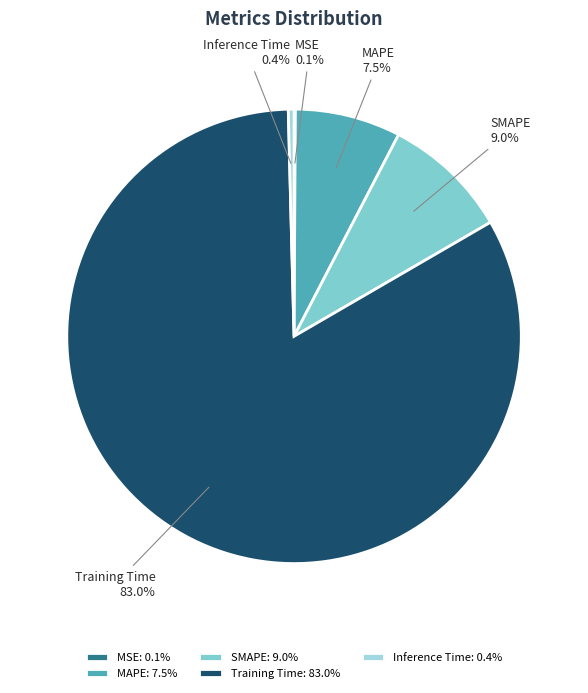

Which category accounts for the majority?

Training Time